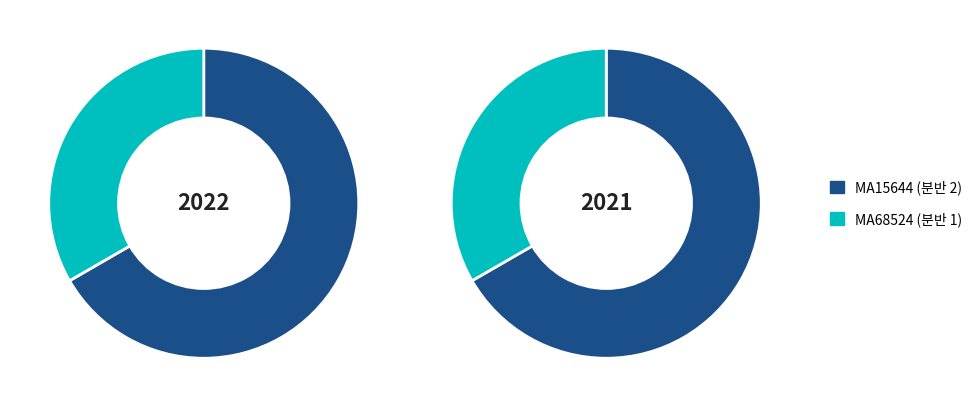

Combined, what portion of the pie is MA15644 and MA68524?

100.0%